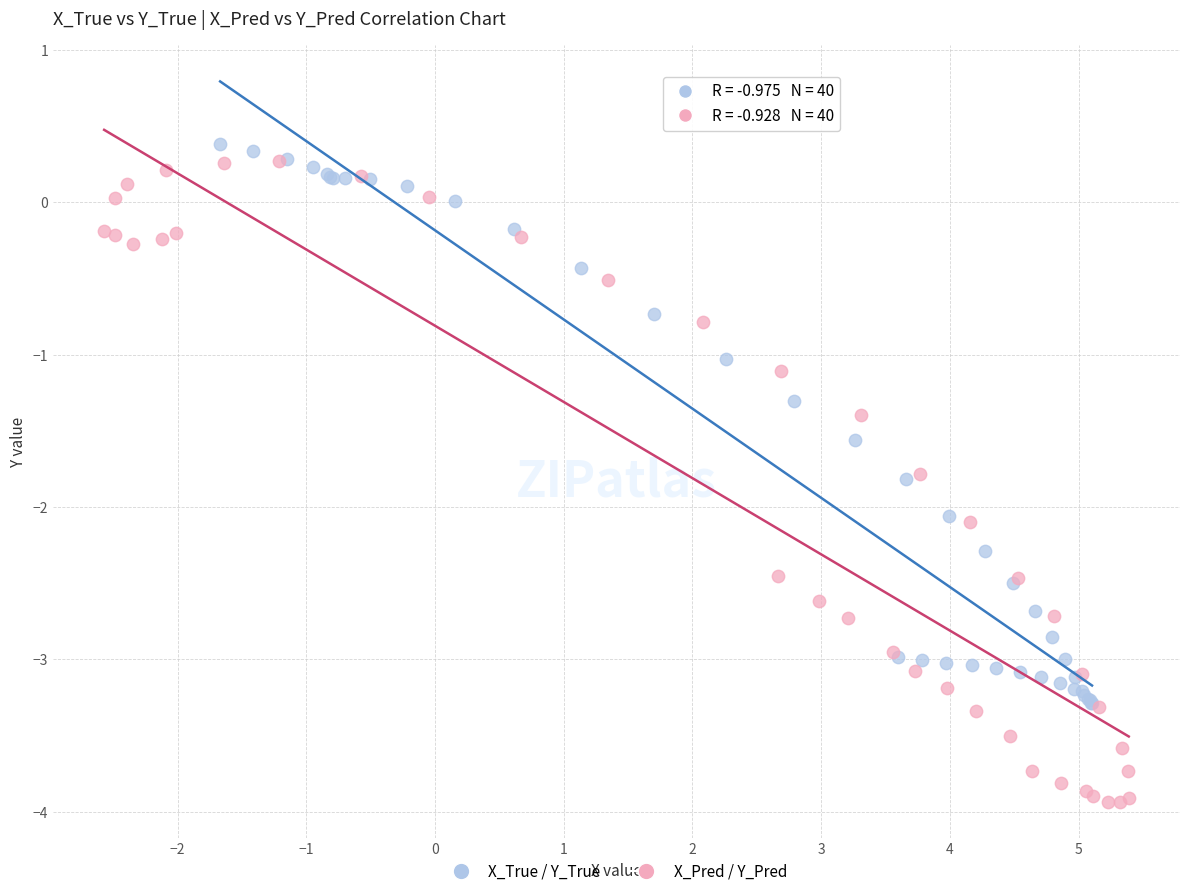

What are all the series names shown in the legend?

X_True / Y_True, X_Pred / Y_Pred